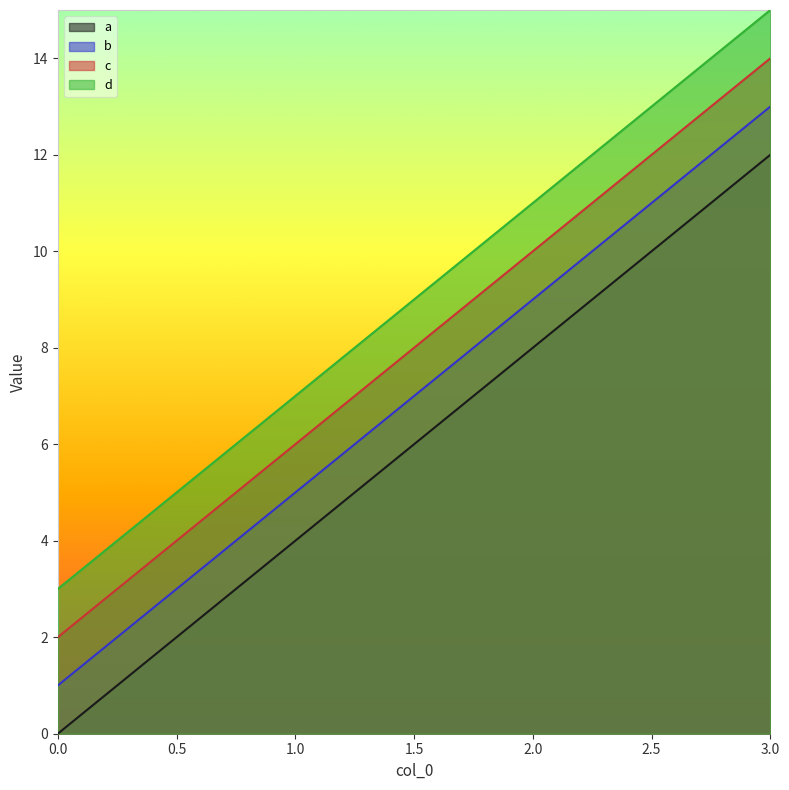

Reading left to right, transcribe all the data shown in this chart.

a: 0.0=0	1.0=4	2.0=8	3.0=12
b: 0.0=1	1.0=5	2.0=9	3.0=13
c: 0.0=2	1.0=6	2.0=10	3.0=14
d: 0.0=3	1.0=7	2.0=11	3.0=15